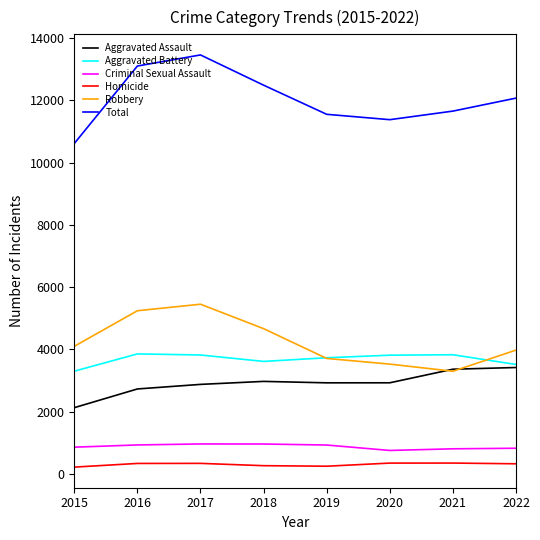

How many values in the Homicide series are below 339?

4